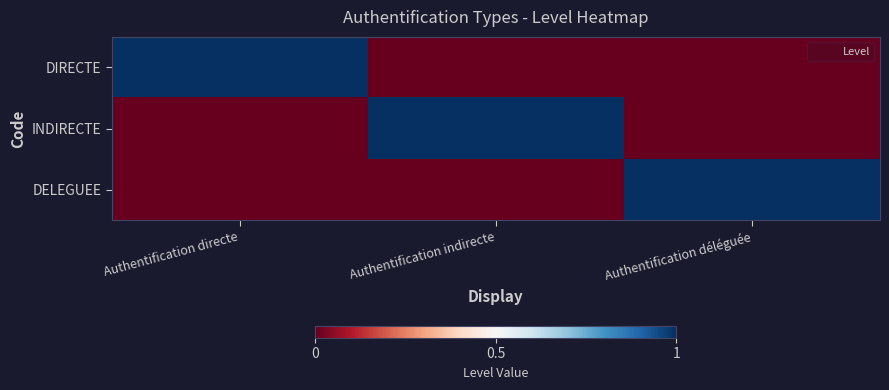

Reading right to left, what are all the values shown in this chart?

DIRECTE: Authentification déléguée=0	Authentification indirecte=0	Authentification directe=1
INDIRECTE: Authentification déléguée=0	Authentification indirecte=1	Authentification directe=0
DELEGUEE: Authentification déléguée=1	Authentification indirecte=0	Authentification directe=0